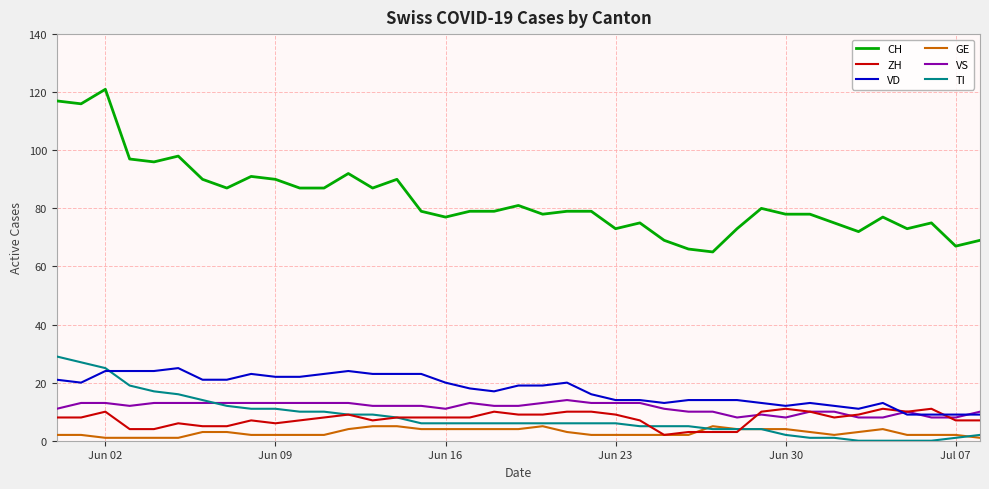

What is the maximum value for CH?

121